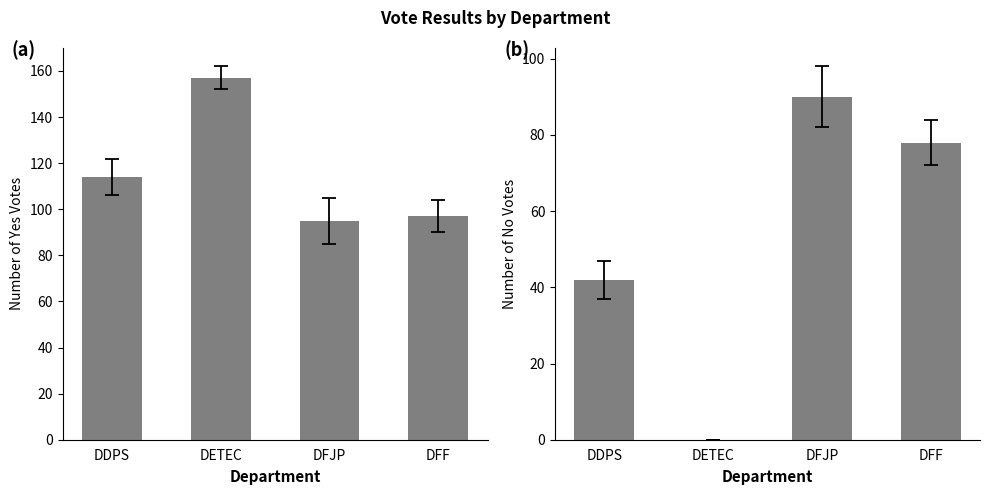

Reading left to right, extract all data points from this chart.

Oui: 114	157	95	97
Non: 42	0	90	78